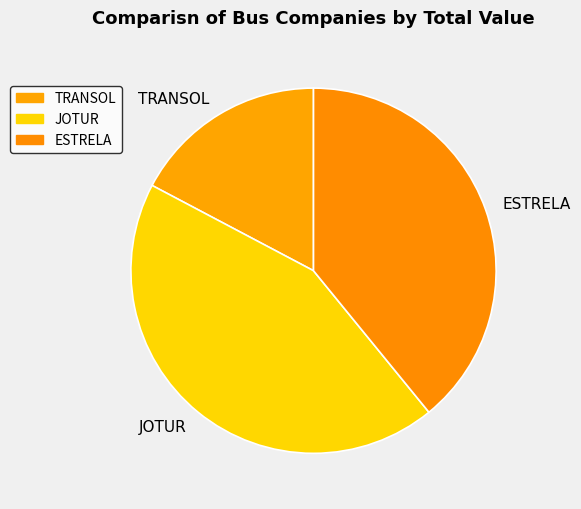

Is there a majority slice in this chart?

No